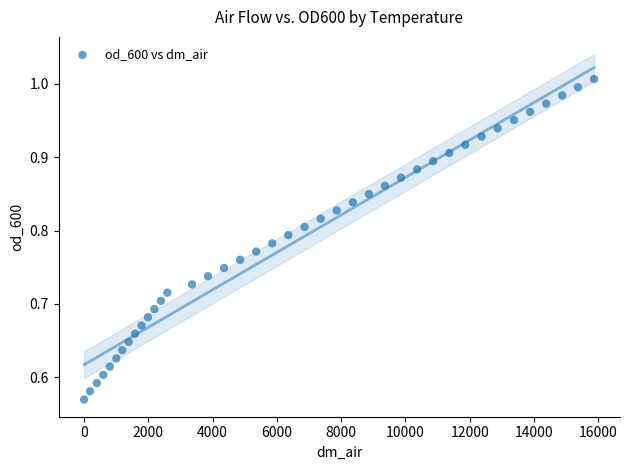

What is the range of X values (max minus min)?

15871.8